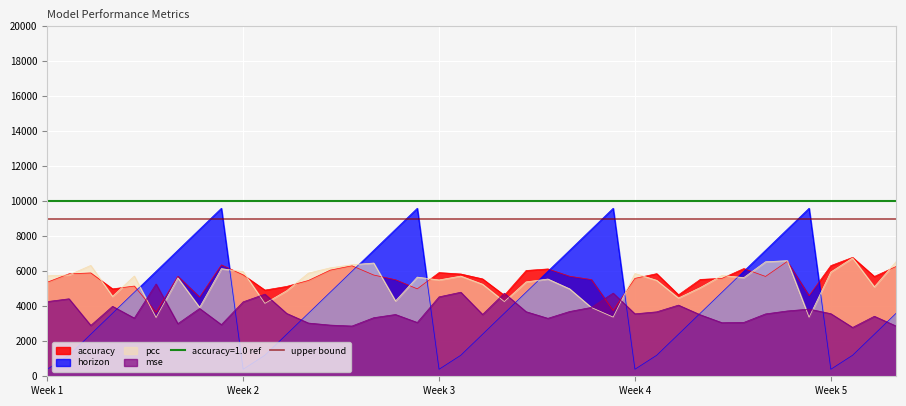

What is the highest value of the horizon series?

9600.0